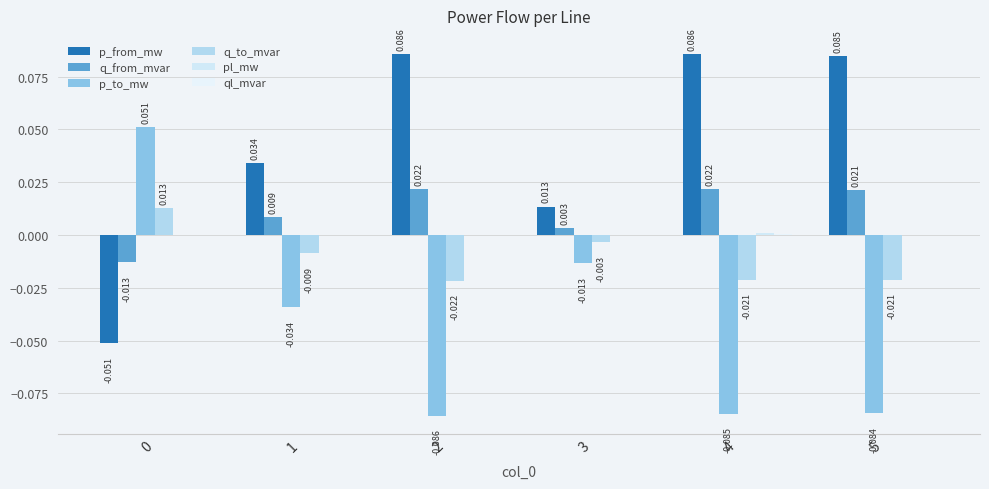

How many groups of bars are there?

6